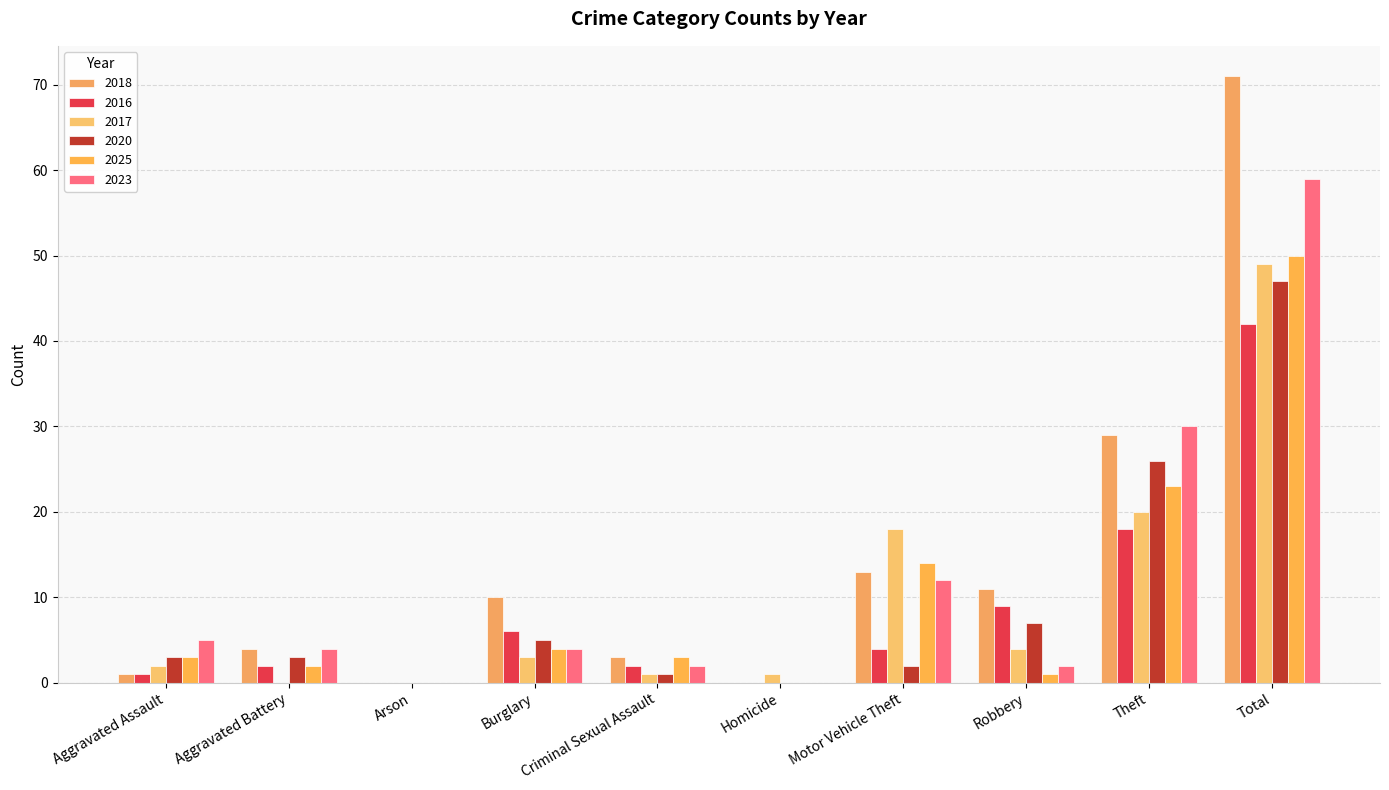

What position from the right is Motor Vehicle Theft?

4